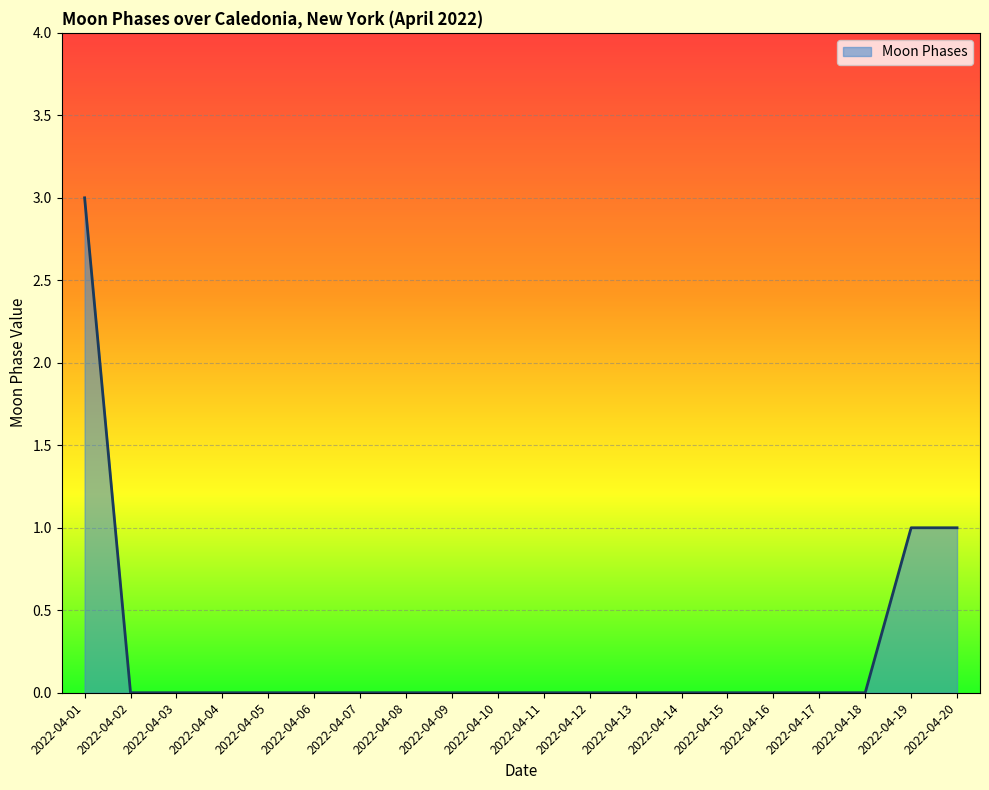

Between 2022-04-05 and 2022-04-20, which is larger?

2022-04-20